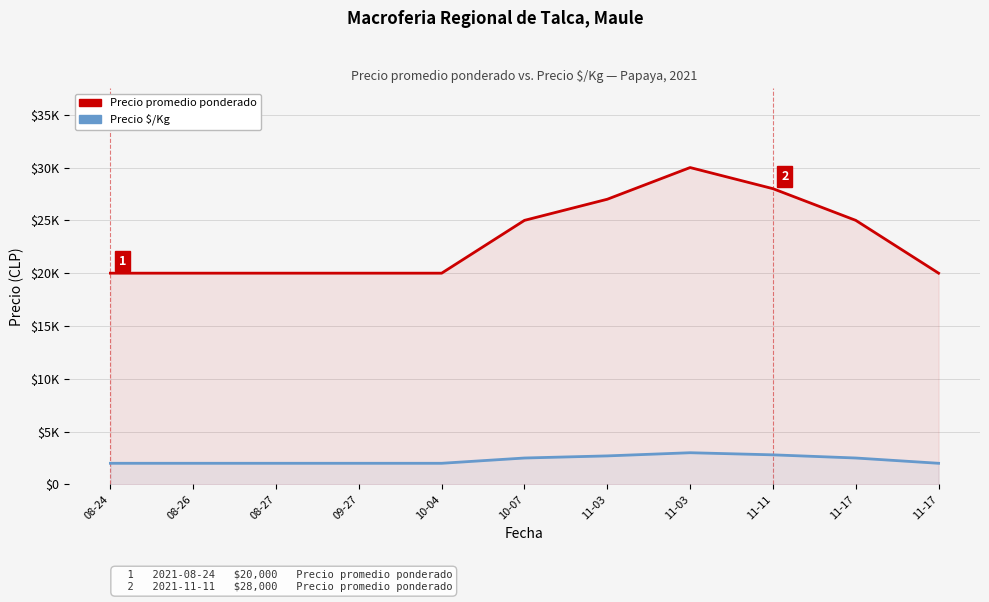

Rank the series at 11-17 from highest to lowest value.

Precio promedio ponderado, Precio $/Kg